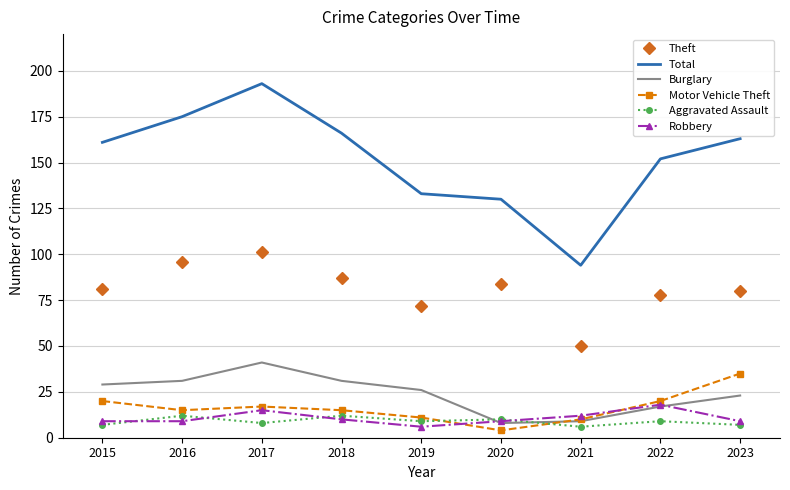

Reading left to right, transcribe all the data shown in this chart.

Theft: 81	96	101	87	72	84	50	78	80
Total: 161	175	193	166	133	130	94	152	163
Burglary: 29	31	41	31	26	8	9	17	23
Motor Vehicle Theft: 20	15	17	15	11	4	10	20	35
Aggravated Assault: 7	12	8	12	9	10	6	9	7
Robbery: 9	9	15	10	6	9	12	18	9